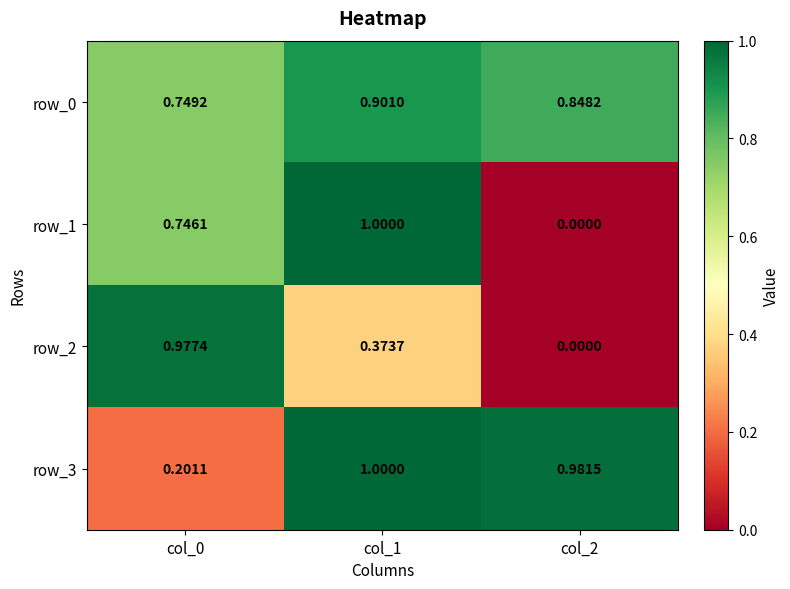

Count the number of categories in the chart.

3